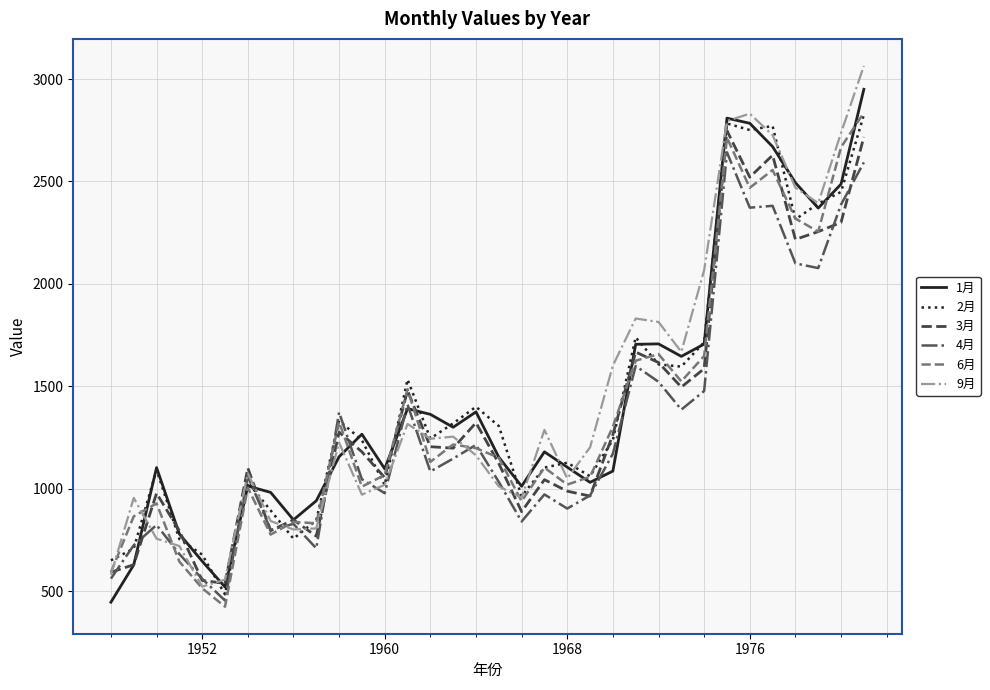

Is this an area chart (filled region under the line)?

No